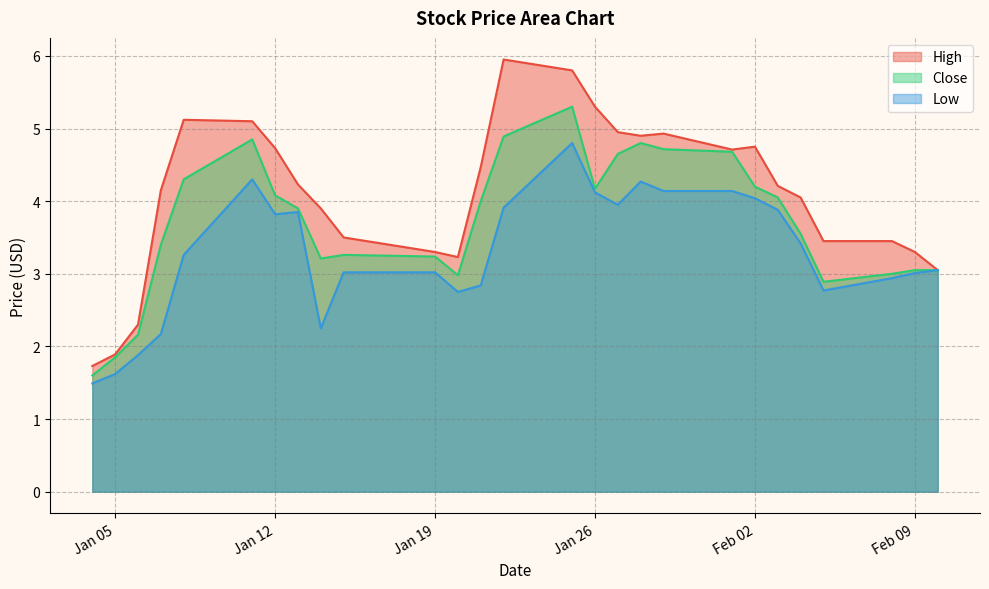

True or false: High has more than 2 interior local peaks.

True